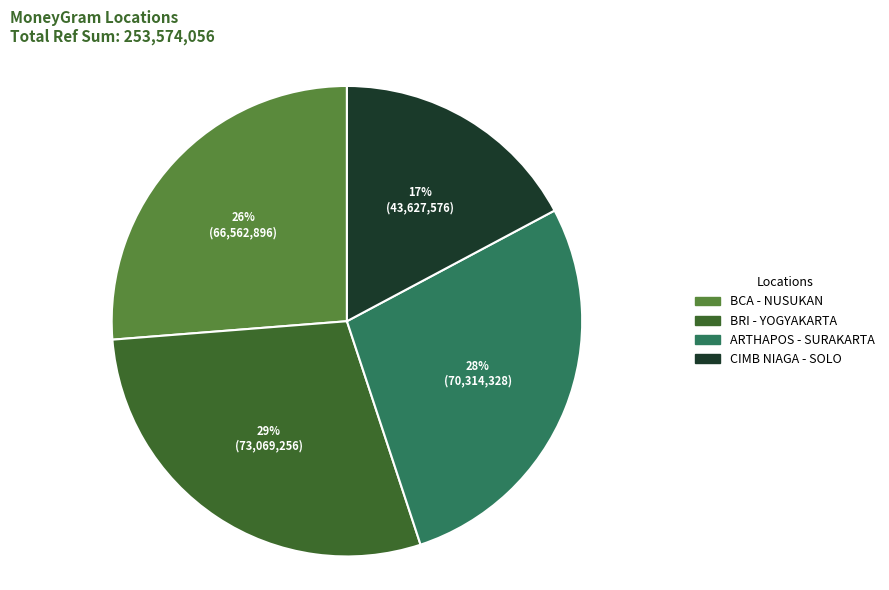

Does any single category account for the majority?

No